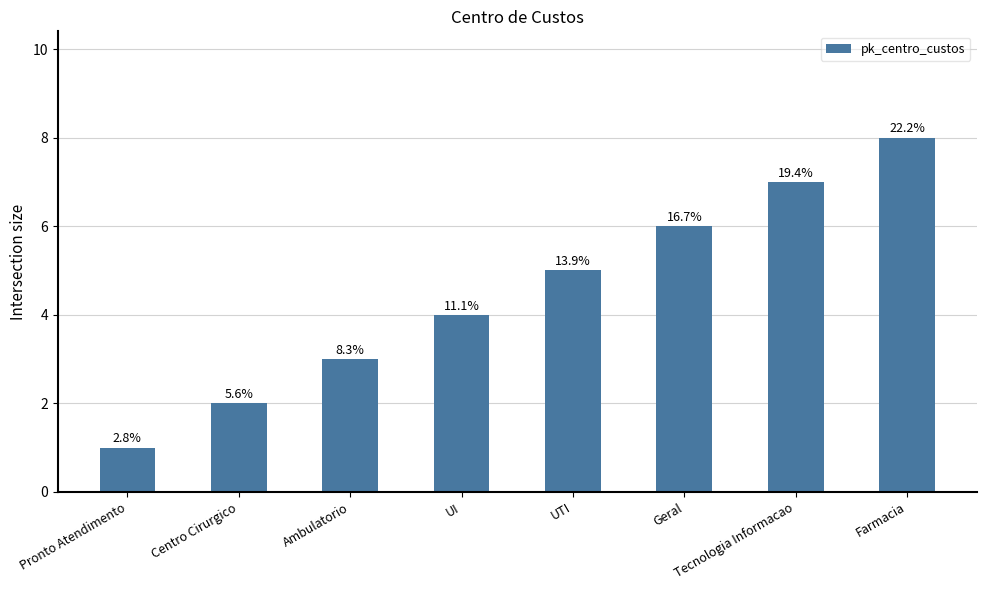

The value at Pronto Atendimento is 1. True or false?

False